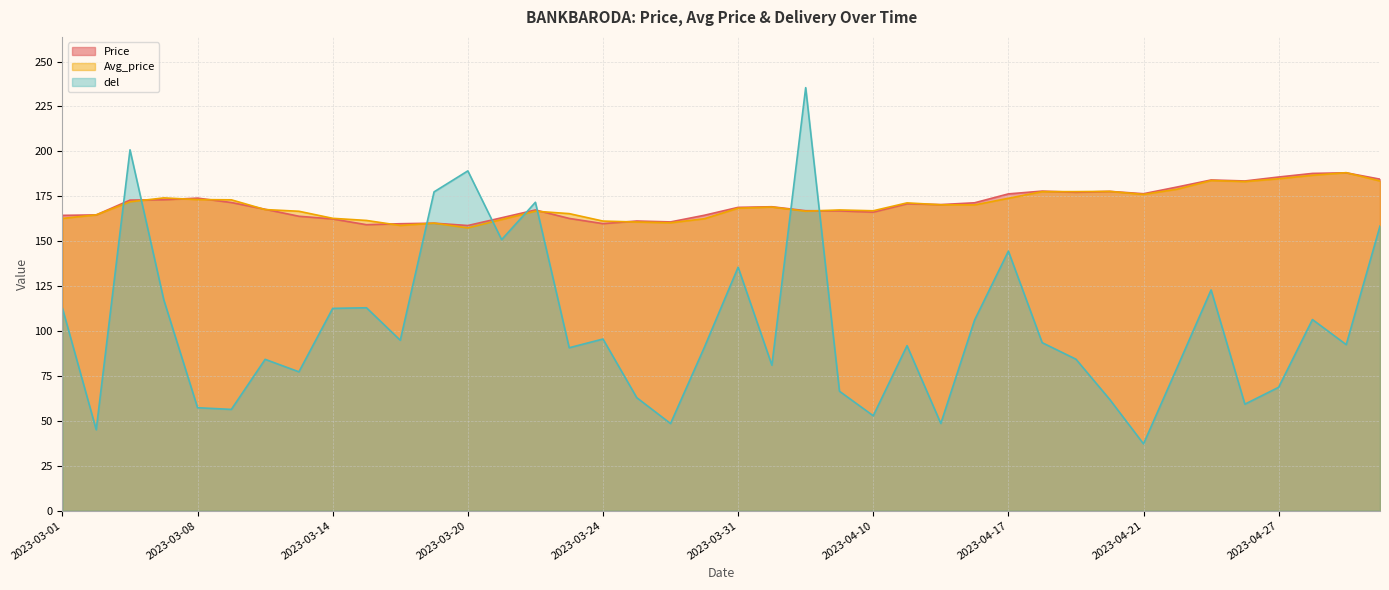

True or false: del has a value of 40.3 at 2023-05-02.

False